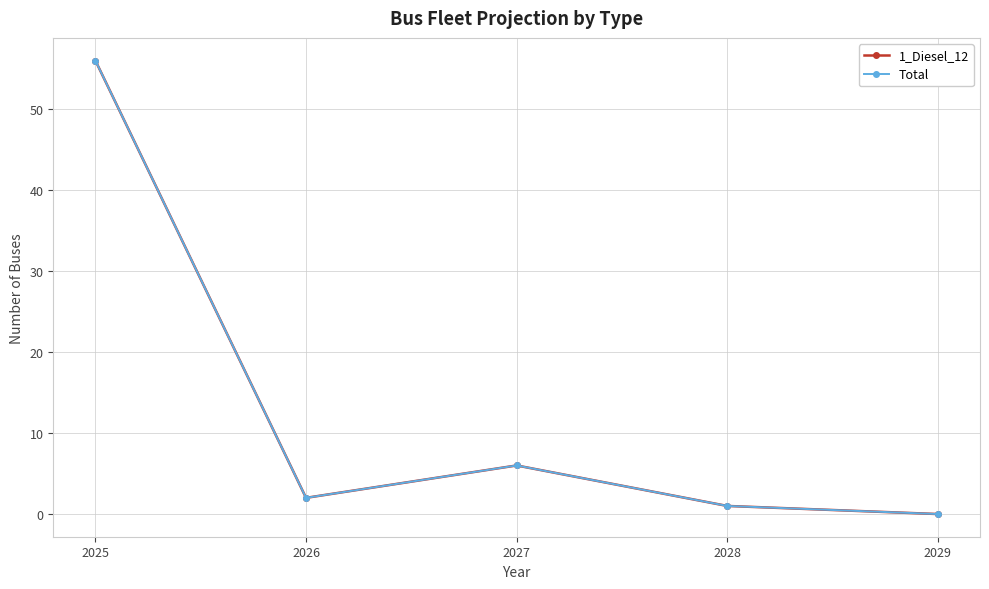

Is this an area chart (filled region under the line)?

No